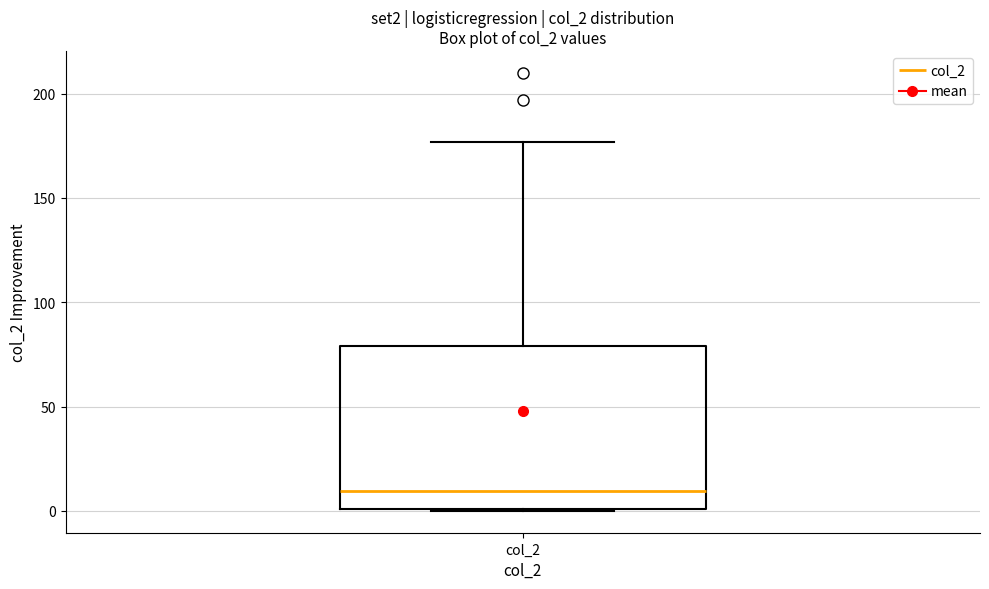

Where is the upper edge of the box for col_2 on the y-axis? The values are not printed on the chart, so give them approximately, as read against the axis.

80